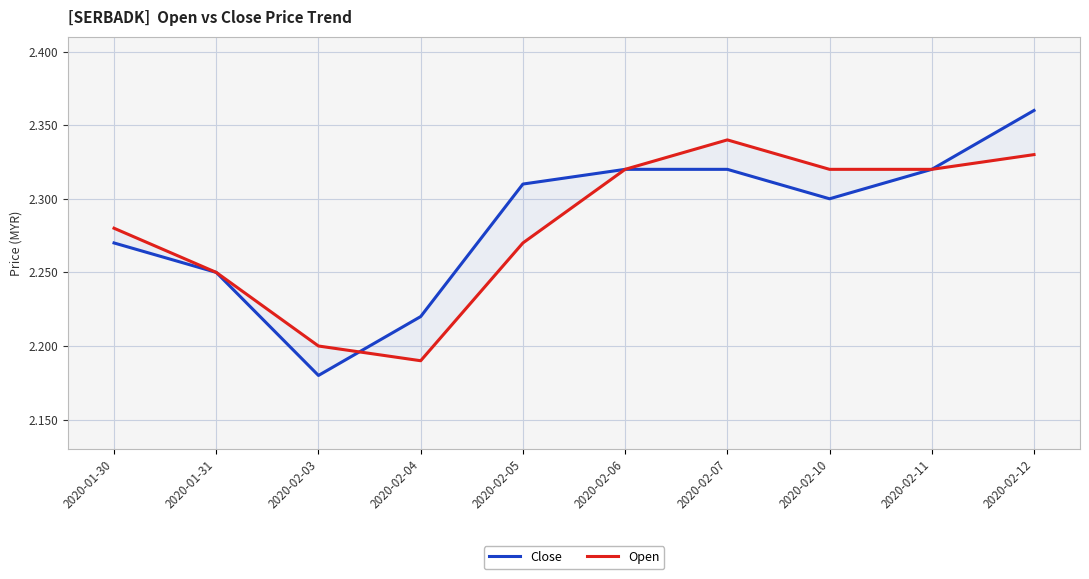

Which series has the widest spread of values?

Close